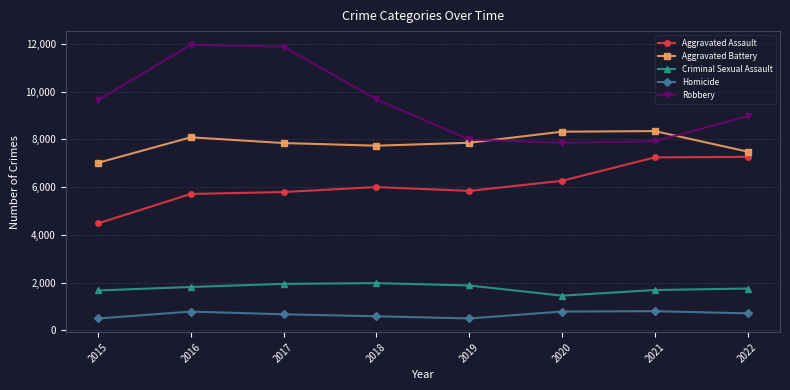

What value does the Criminal Sexual Assault series have at 2021, to the nearest 100?

1700